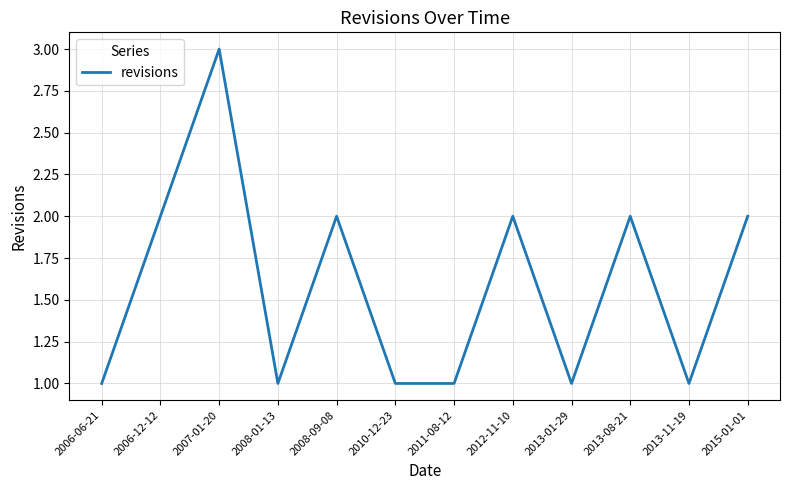

True or false: the data shows 2 at 2006-06-21.

False